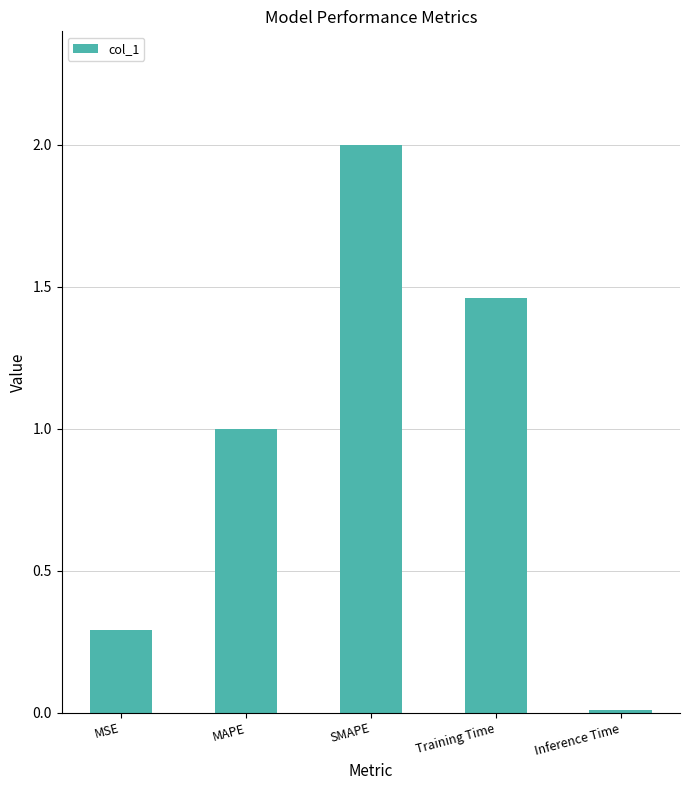

Which category has the lowest value across all series?

Inference Time